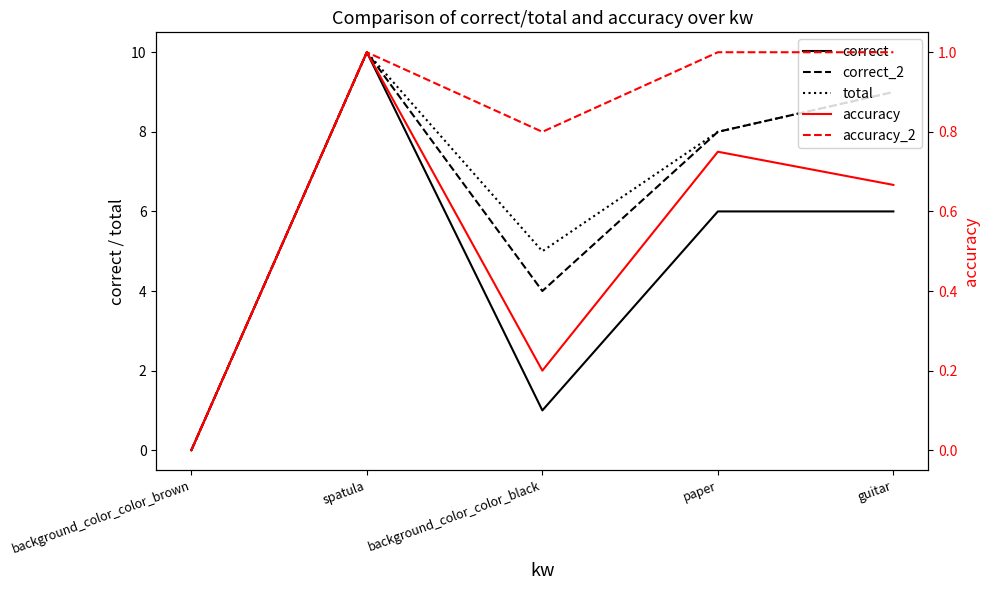

At how many categories does at least one series exceed 5?

3